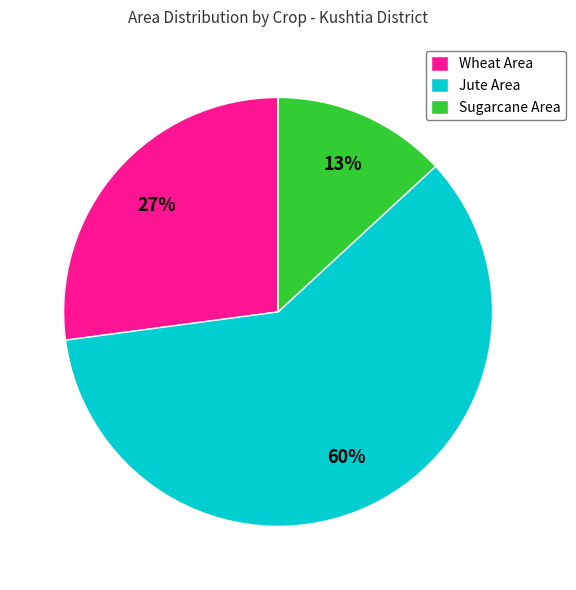

Is there any slice that represents more than half of the pie?

Yes